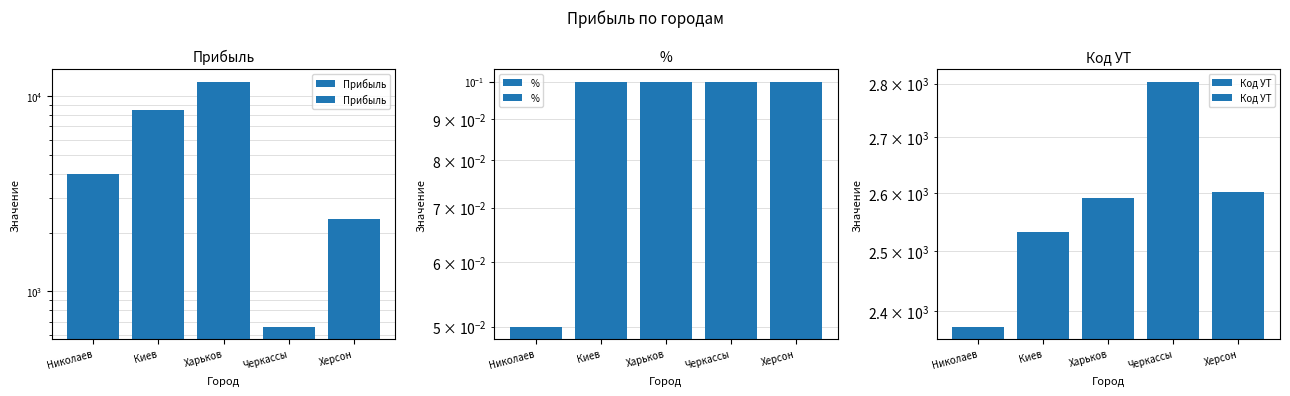

List the series in order of their overall mean, lowest first.

%, Код УТ, Прибыль